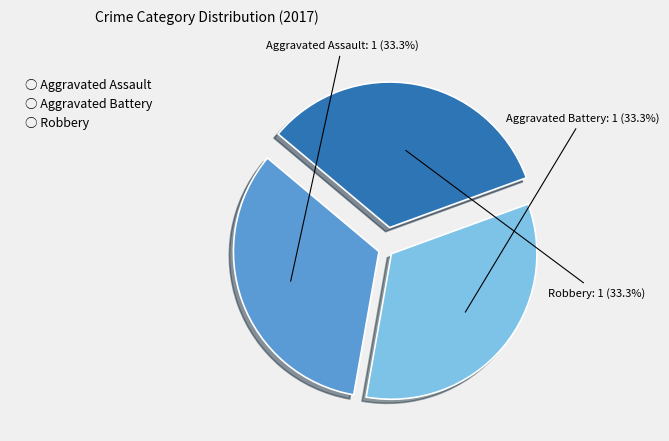

Is there a majority slice in this chart?

No